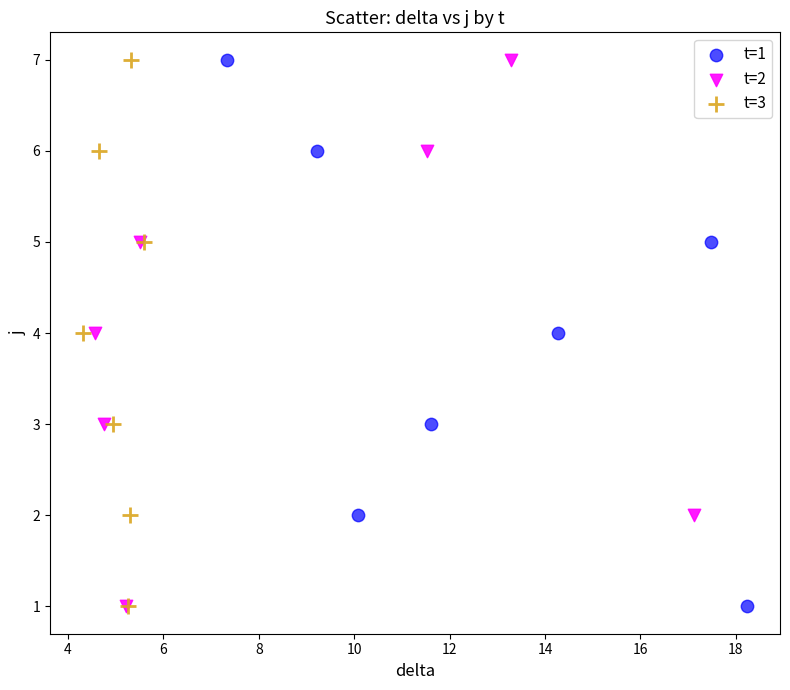

What are all the series names shown in the legend?

t=1, t=2, t=3